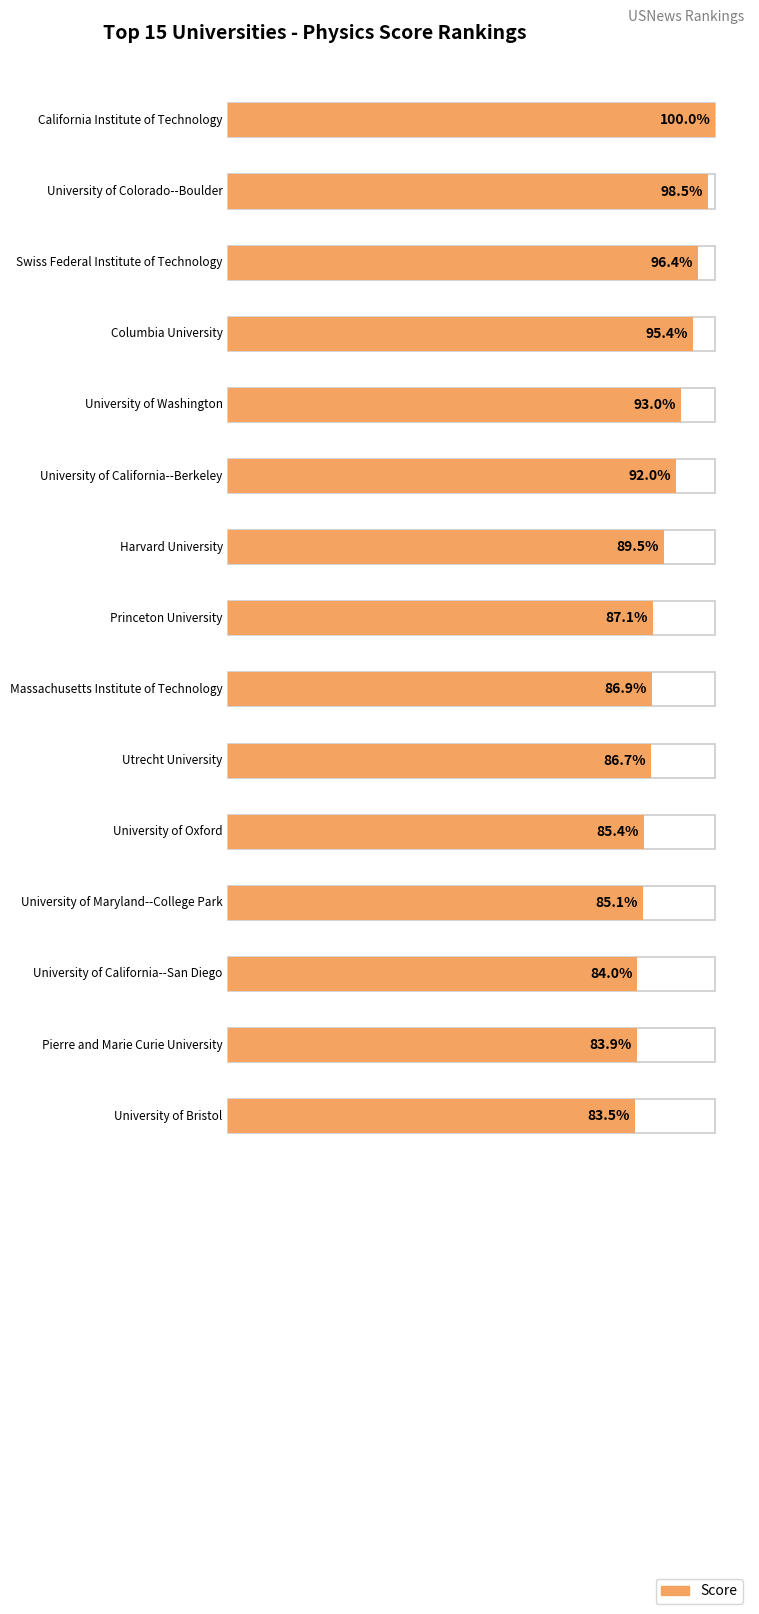

How many series are shown in this chart?

1